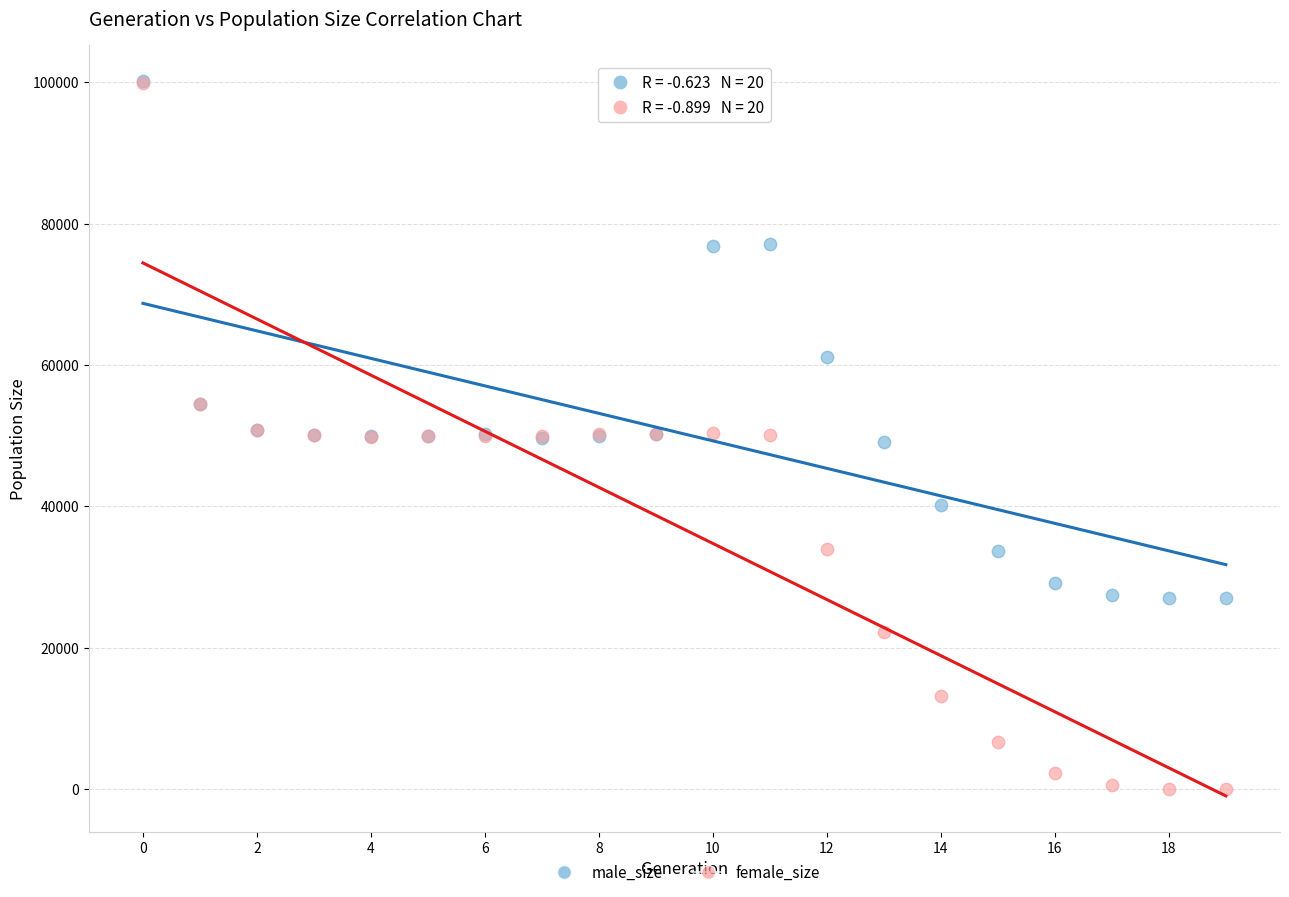

Which series contains the lowest Y value?

female_size